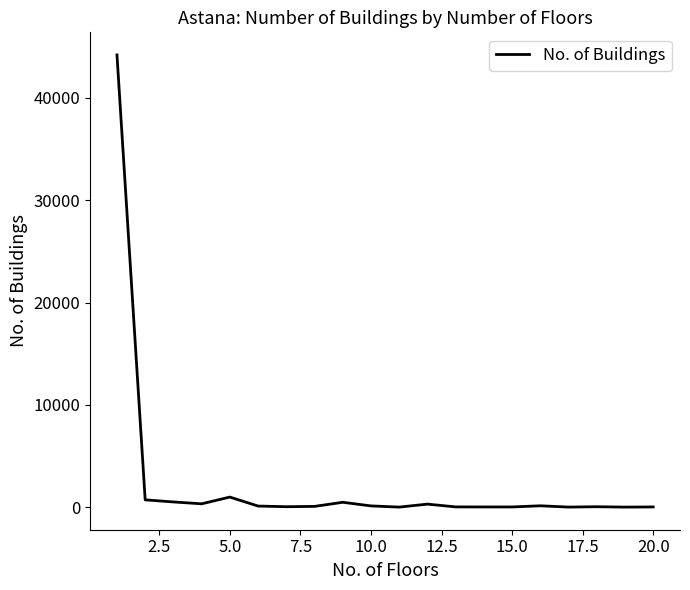

What is the greatest value displayed?

44209